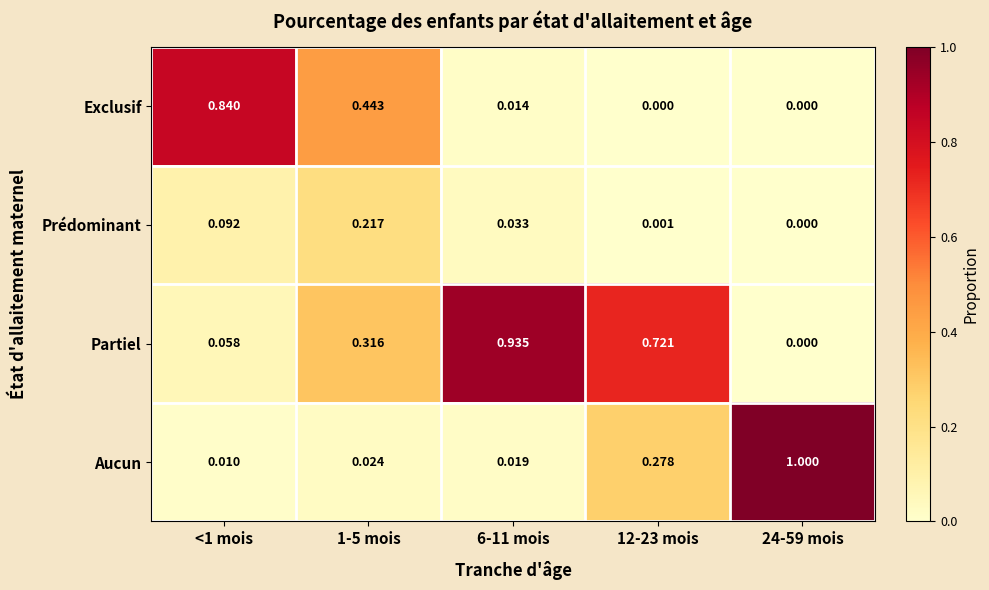

At which category is the sum across all series the highest?

6-11 mois